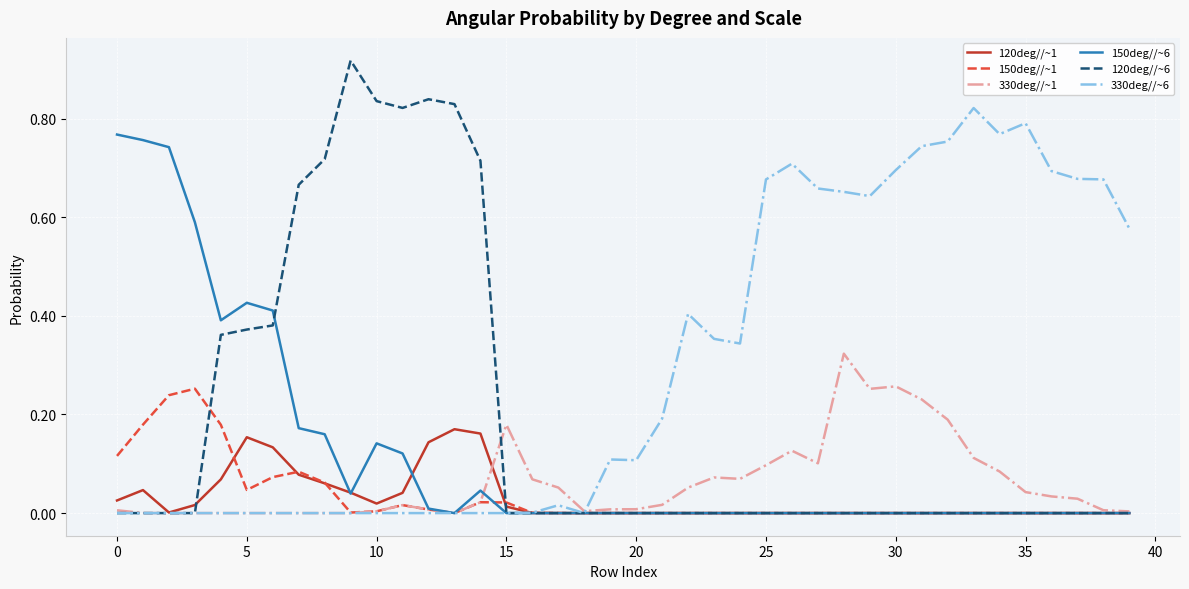

Which series has the widest spread of values?

120deg//~6